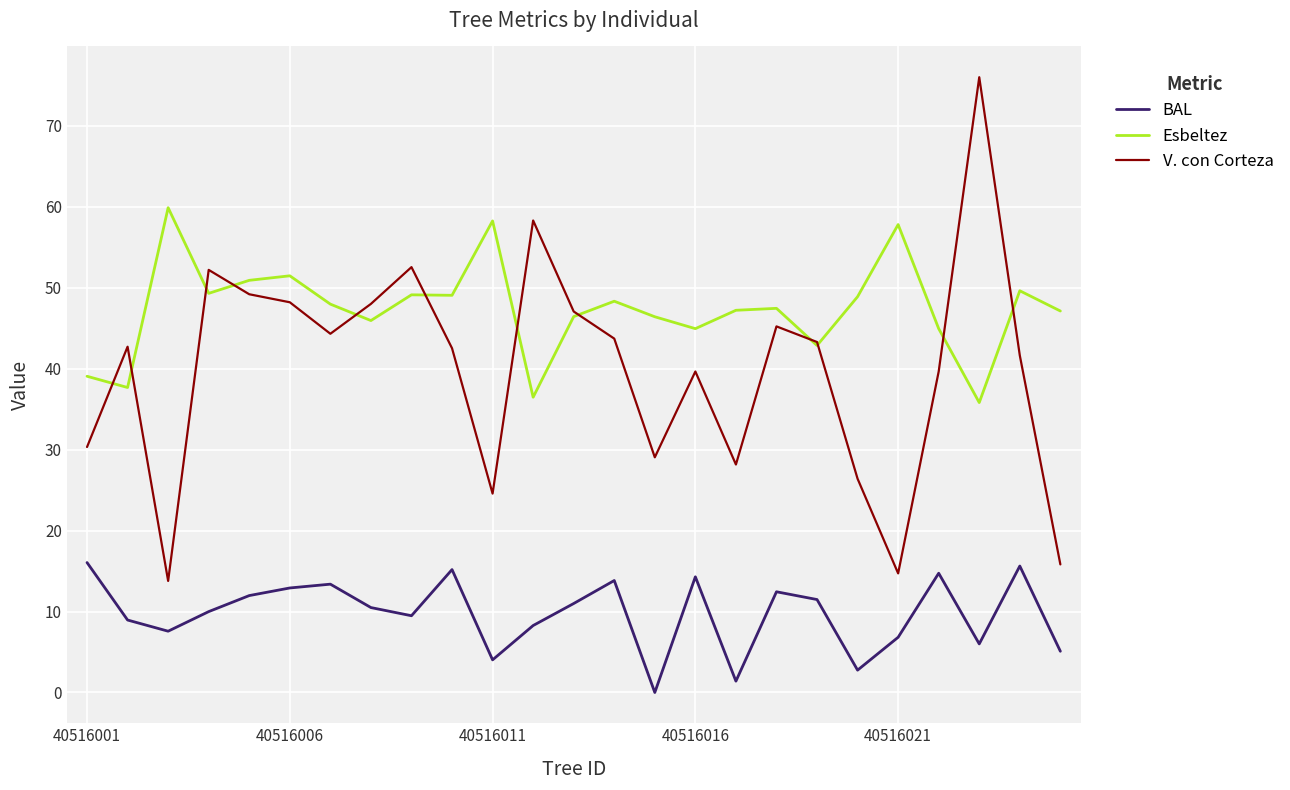

List the series in order of their peak value, highest first.

V. con Corteza, Esbeltez, BAL